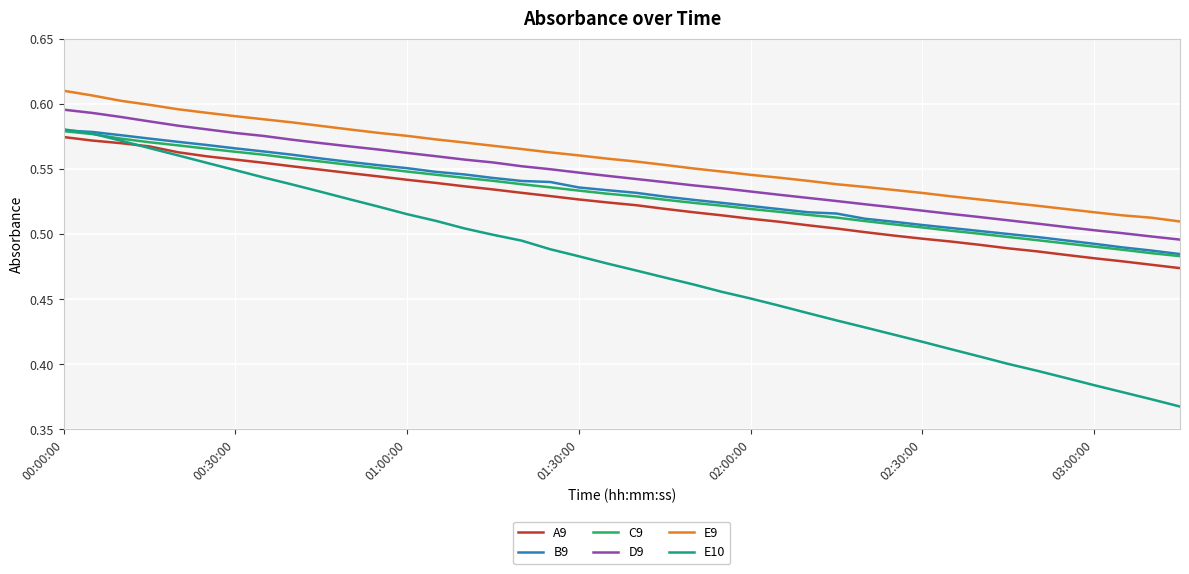

True or false: D9 and C9 cross at least once.

False